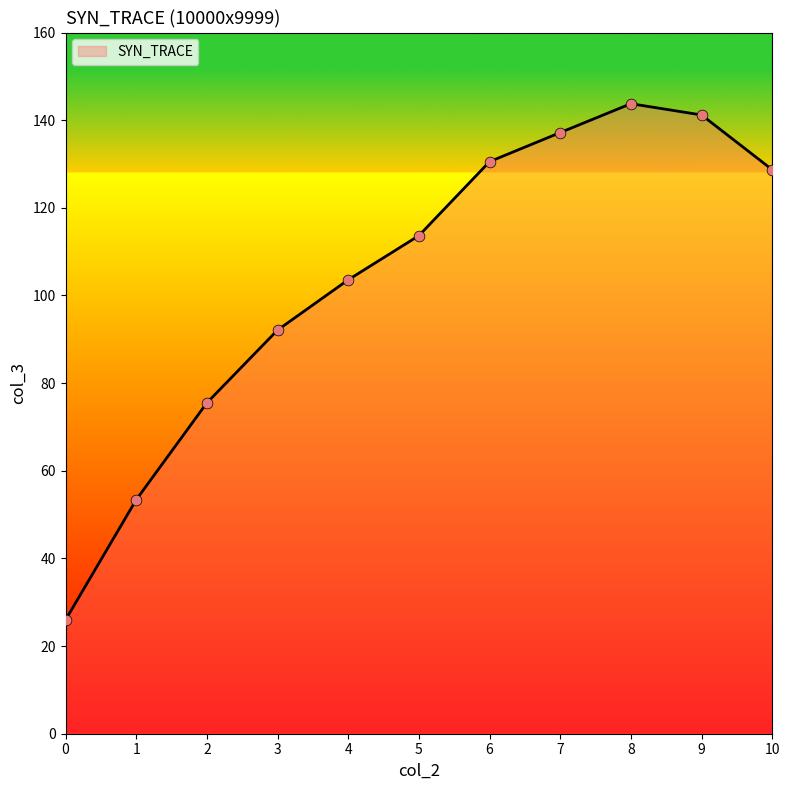

Which has a higher value, 5 or 9?

9